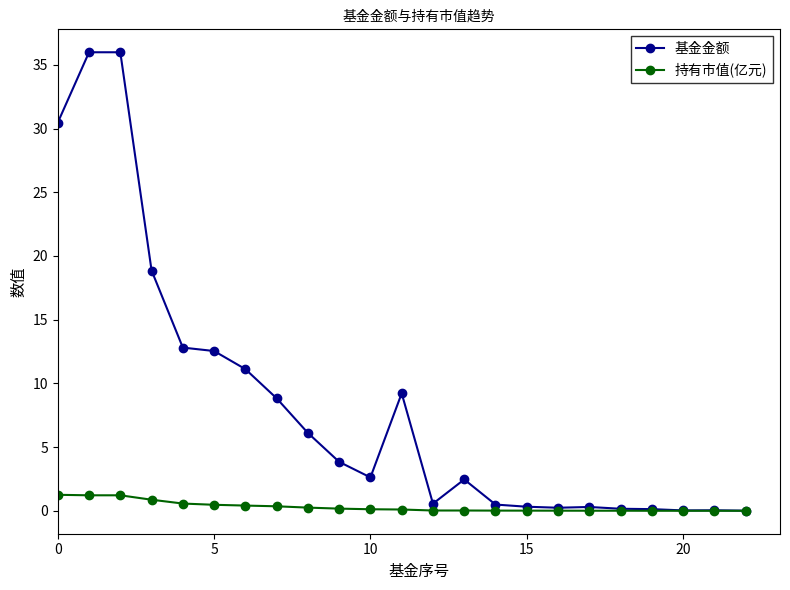

At how many categories does at least one series exceed 8?

9